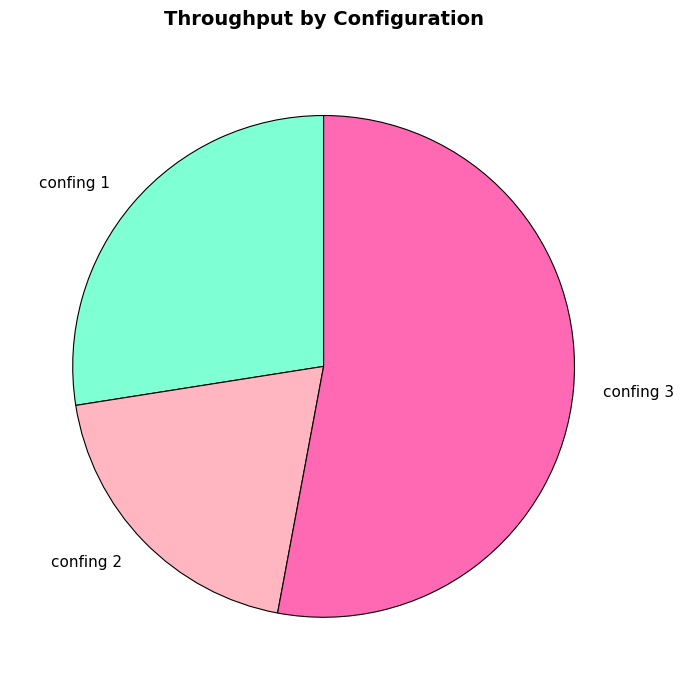

Between confing 3 and confing 2, which is larger?

confing 3